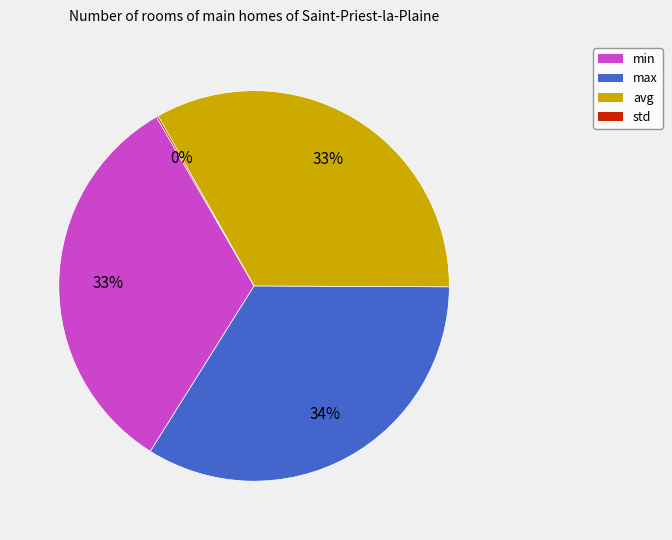

True or false: max accounts for 34% of the total.

True